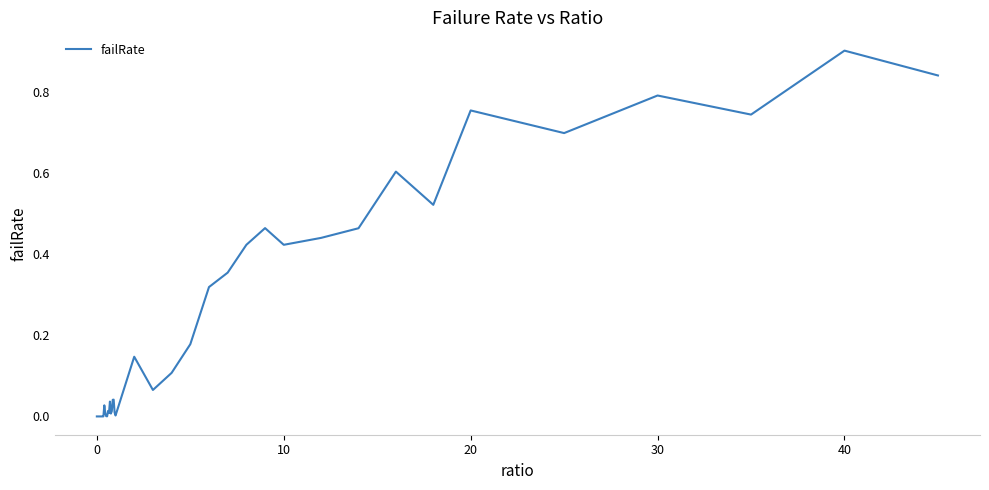

What is the greatest value displayed?

0.9